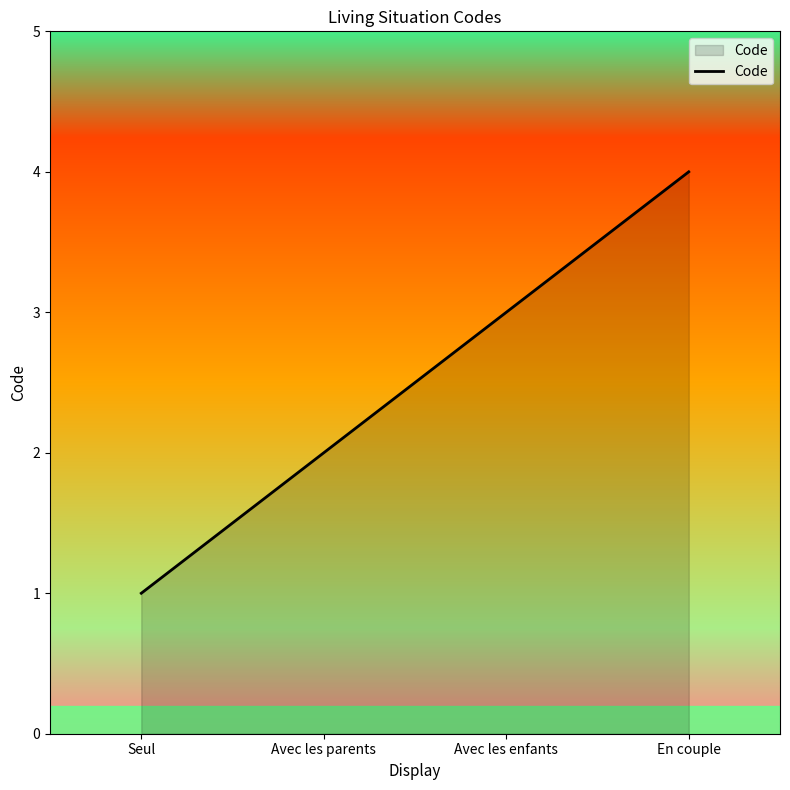

List the labels in order of value, largest first.

En couple, Avec les enfants, Avec les parents, Seul